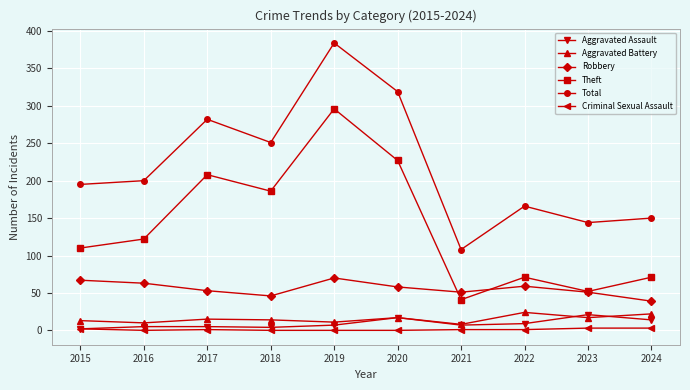

At which category is the sum across all series the highest?

2019